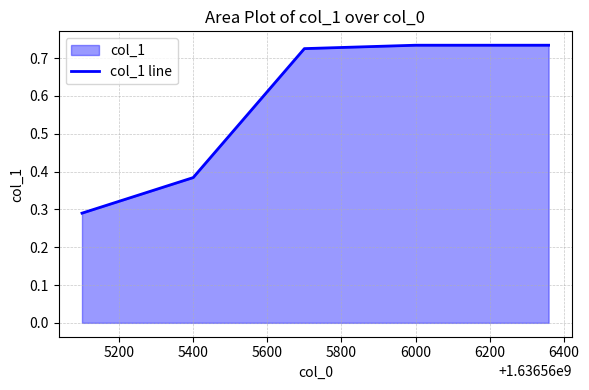

How many values are between 0 and 1?

6